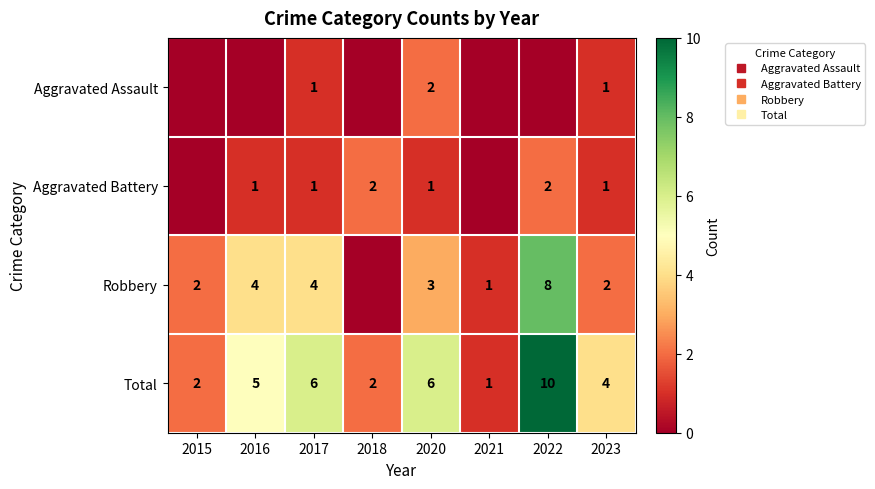

True or false: Aggravated Assault has a value of 0 at 2018.

True